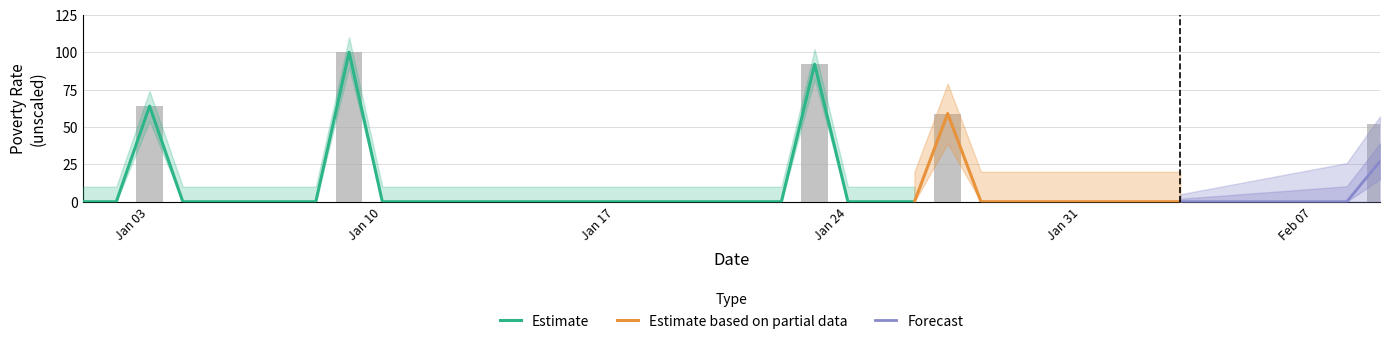

Reading right to left, transcribe all the data shown in this chart.

poverty rate_unscaled: 52.0	0.0	0.0	0.0	0.0	0.0	0.0	0.0	0.0	0.0	0.0	0.0	0.0	59.0	0.0	0.0	0.0	92.0	0.0	0.0	0.0	0.0	0.0	0.0	0.0	0.0	0.0	0.0	0.0	0.0	0.0	100.0	0.0	0.0	0.0	0.0	0.0	64.0	0.0	0.0
poverty rate_monthly: 52.0	0.0	0.0	0.0	0.0	0.0	0.0	0.0	0.0	0.0	0.0	0.0	0.0	59.0	0.0	0.0	0.0	92.0	0.0	0.0	0.0	0.0	0.0	0.0	0.0	0.0	0.0	0.0	0.0	0.0	0.0	100.0	0.0	0.0	0.0	0.0	0.0	64.0	0.0	0.0
poverty rate: 27.0	0.0	0.0	0.0	0.0	0.0	0.0	0.0	0.0	0.0	0.0	0.0	0.0	34.8	0.0	0.0	0.0	84.6	0.0	0.0	0.0	0.0	0.0	0.0	0.0	0.0	0.0	0.0	0.0	0.0	0.0	100.0	0.0	0.0	0.0	0.0	0.0	41.0	0.0	0.0